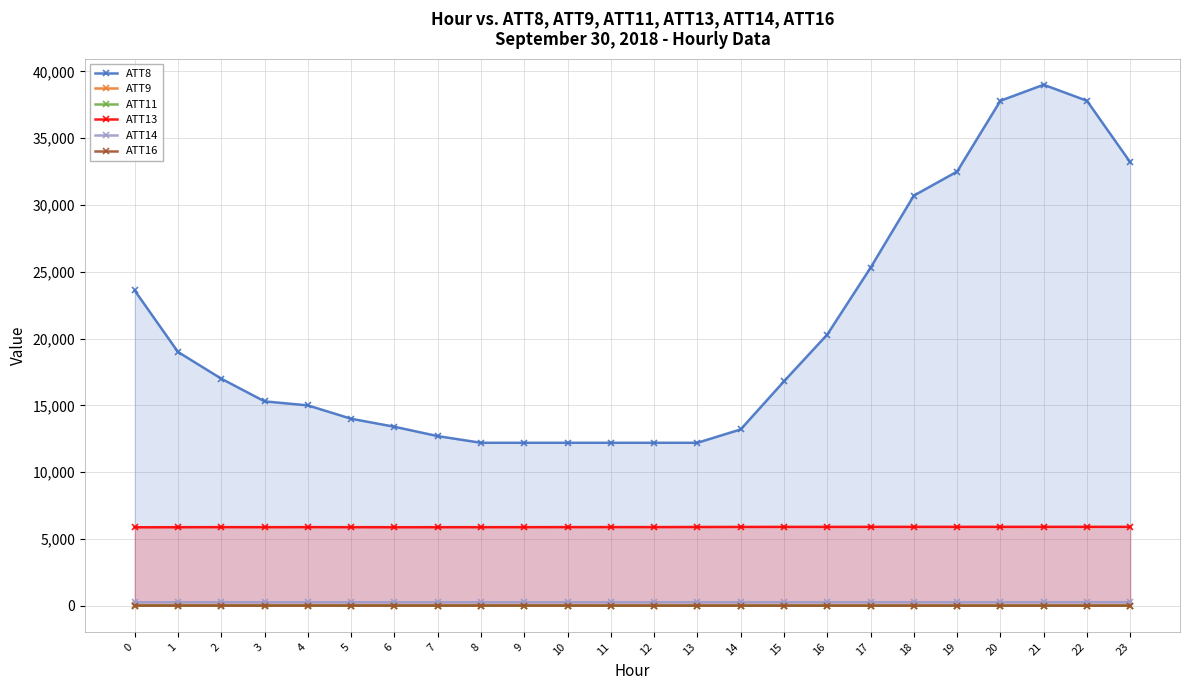

How many data points in ATT9 are less than 11?

12